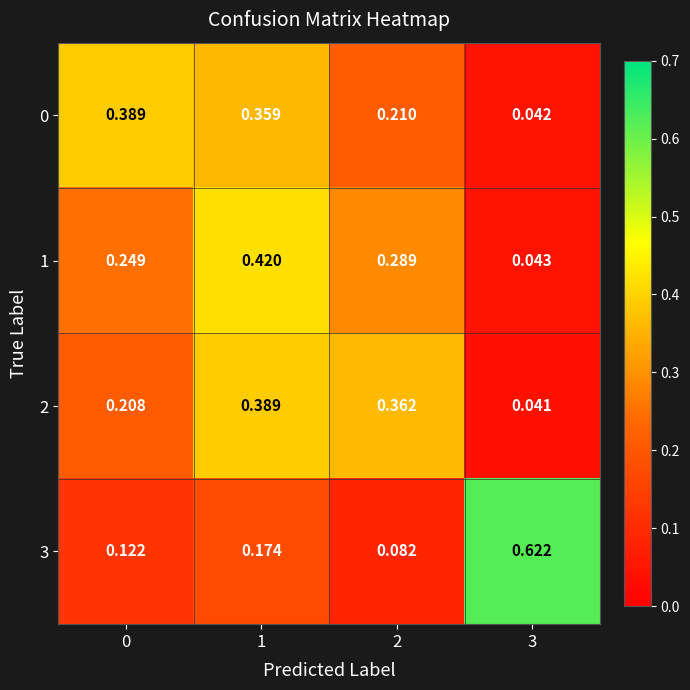

Is the value of 1 at 0 greater than the value of 3 at 2?

Yes